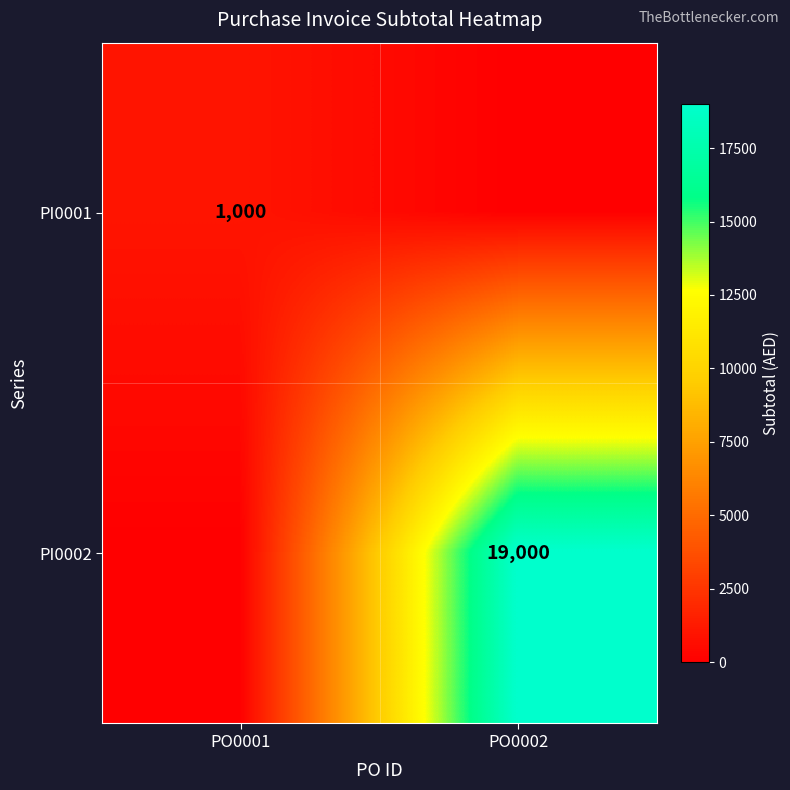

The PI0001 series shows 1576 at PO0001. True or false?

False